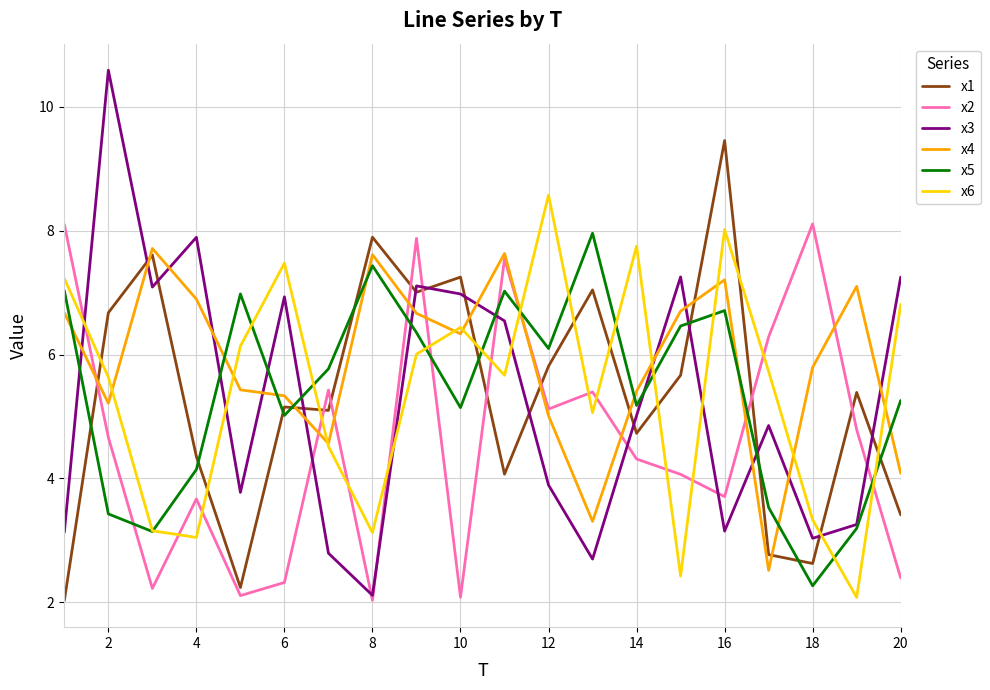

Which series has the largest range (max minus min)?

x3